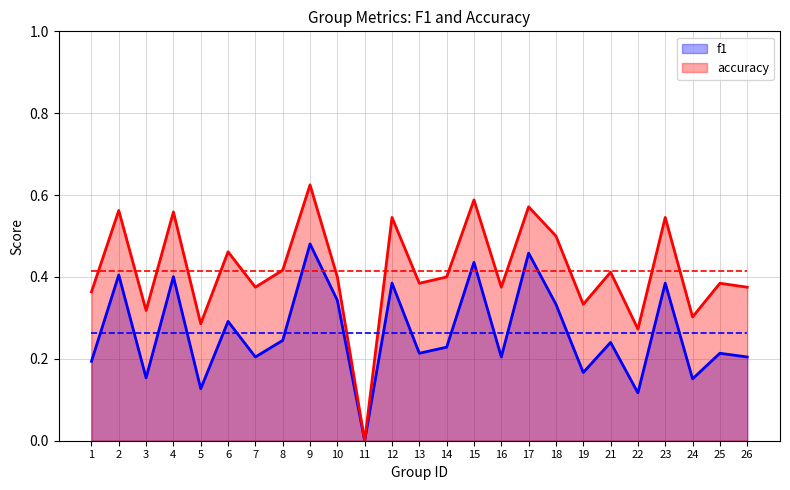

True or false: accuracy and f1 cross at least once.

False